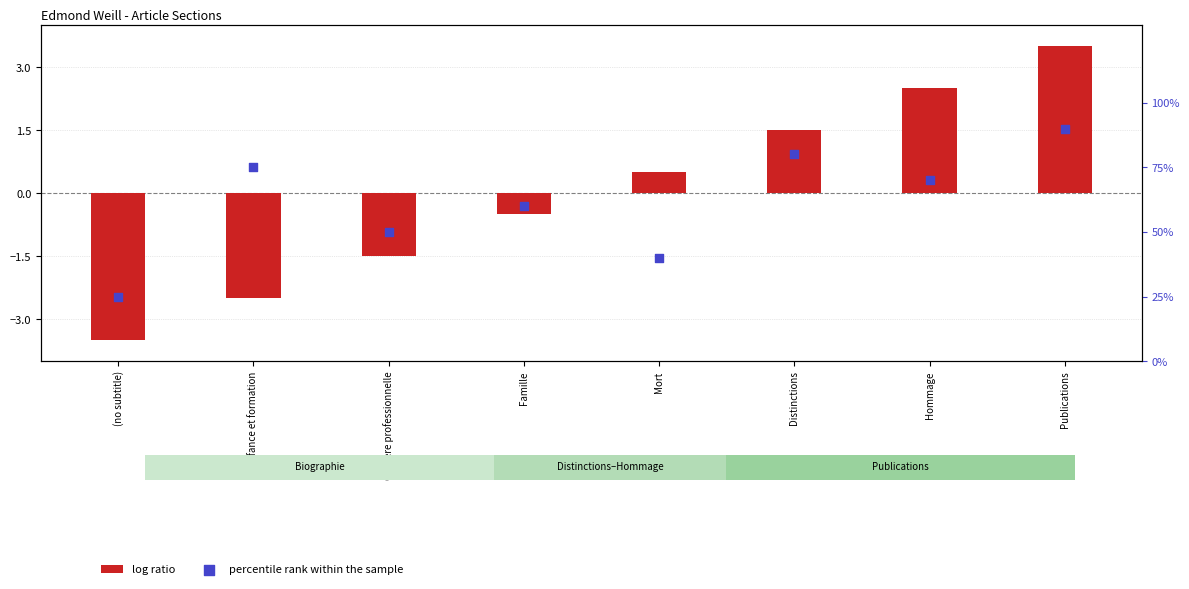

Which series has the largest total across all categories?

percentile rank within the sample